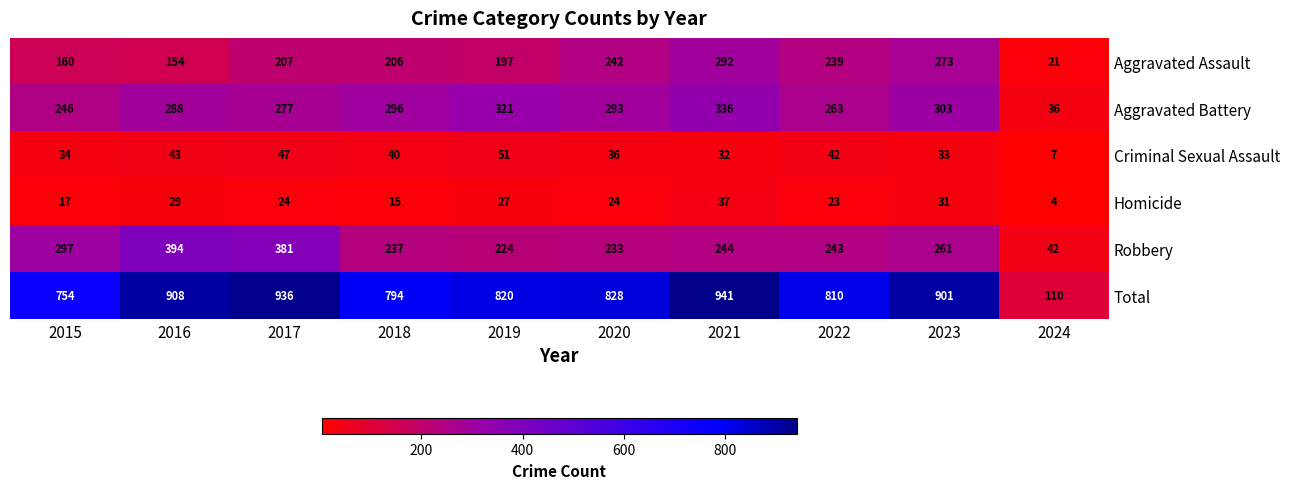

Rank the series by their maximum value, from highest to lowest.

Total, Robbery, Aggravated Battery, Aggravated Assault, Criminal Sexual Assault, Homicide